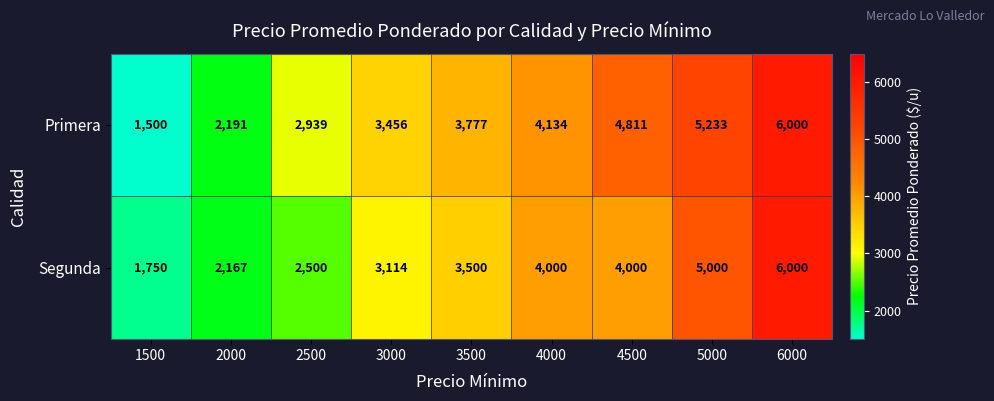

At how many categories does at least one series exceed 3185?

6